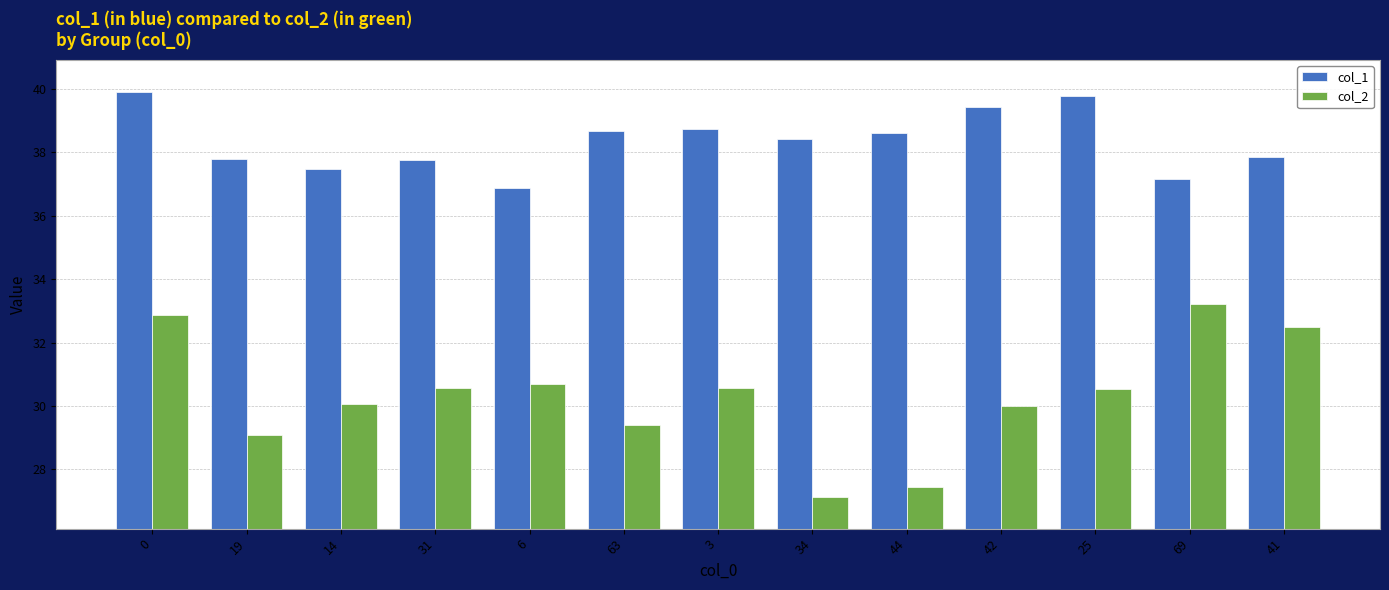

List the series in order of their overall mean, highest first.

col_1, col_2